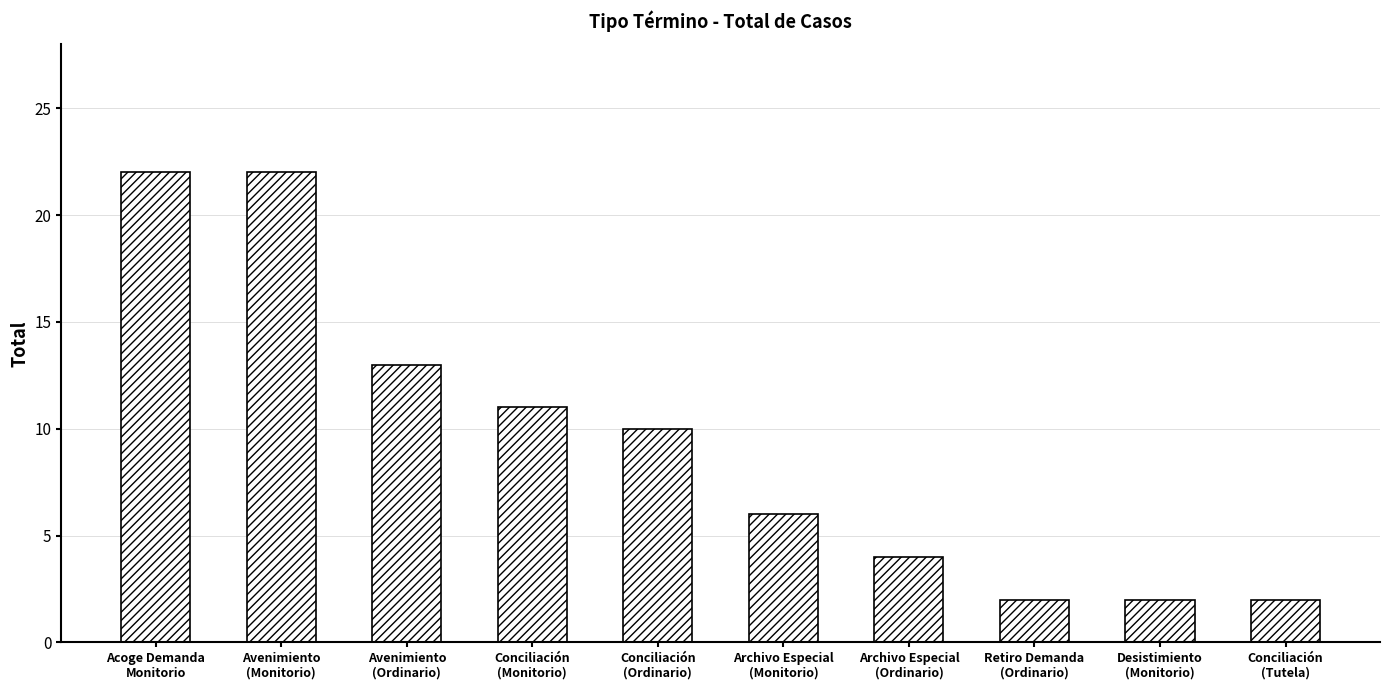

What is the label of the 8th bar from the right?

Avenimiento
(Ordinario)